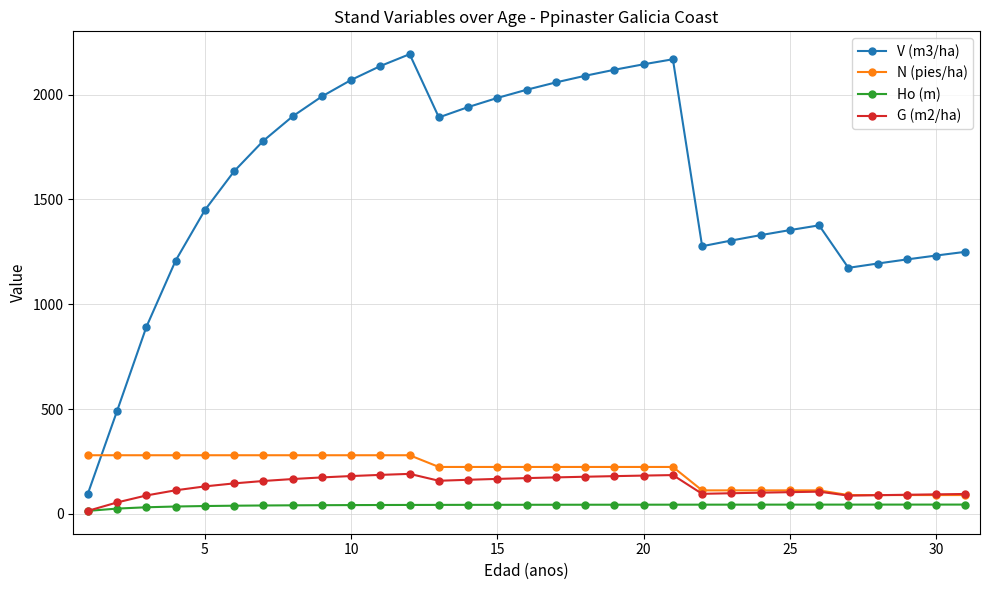

True or false: V (m3/ha) and Ho (m) intersect in this chart.

False